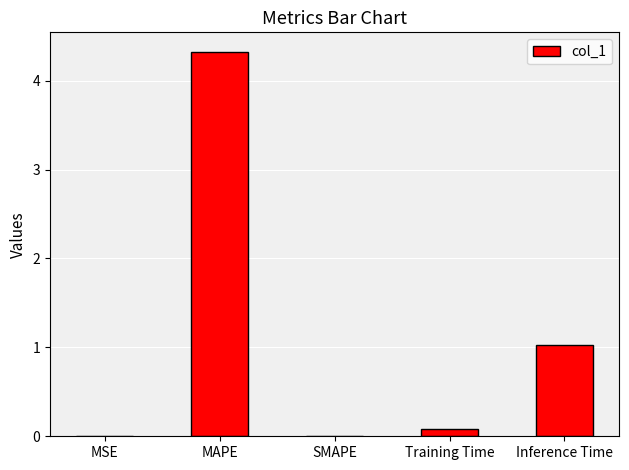

At which label is the value closest to 2?

Inference Time